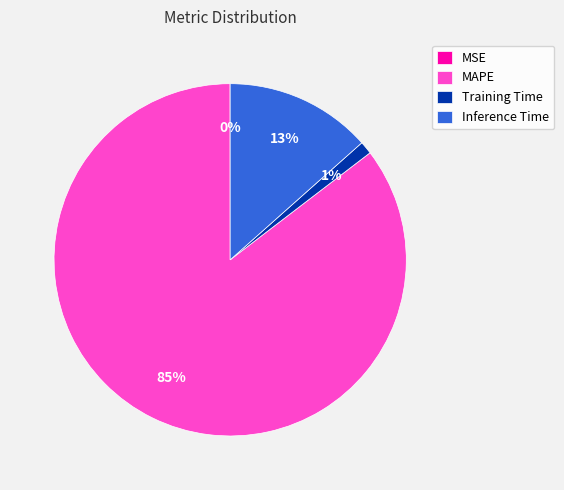

Which slice is the largest?

MAPE